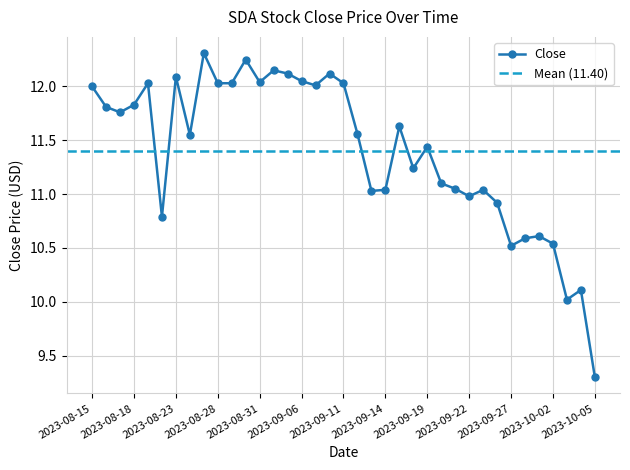

Reading left to right, list all the values displayed in this chart.

2023-08-15=12.0	2023-08-16=11.8	2023-08-17=11.8	2023-08-18=11.8	2023-08-21=12.0	2023-08-22=10.8	2023-08-23=12.1	2023-08-24=11.6	2023-08-25=12.3	2023-08-28=12.0	2023-08-29=12.0	2023-08-30=12.2	2023-08-31=12.0	2023-09-01=12.1	2023-09-05=12.1	2023-09-06=12.1	2023-09-07=12.0	2023-09-08=12.1	2023-09-11=12.0	2023-09-12=11.6	2023-09-13=11.0	2023-09-14=11.0	2023-09-15=11.6	2023-09-18=11.2	2023-09-19=11.4	2023-09-20=11.1	2023-09-21=11.1	2023-09-22=11.0	2023-09-25=11.0	2023-09-26=10.9	2023-09-27=10.5	2023-09-28=10.6	2023-09-29=10.6	2023-10-02=10.5	2023-10-03=10.0	2023-10-04=10.1	2023-10-05=9.3